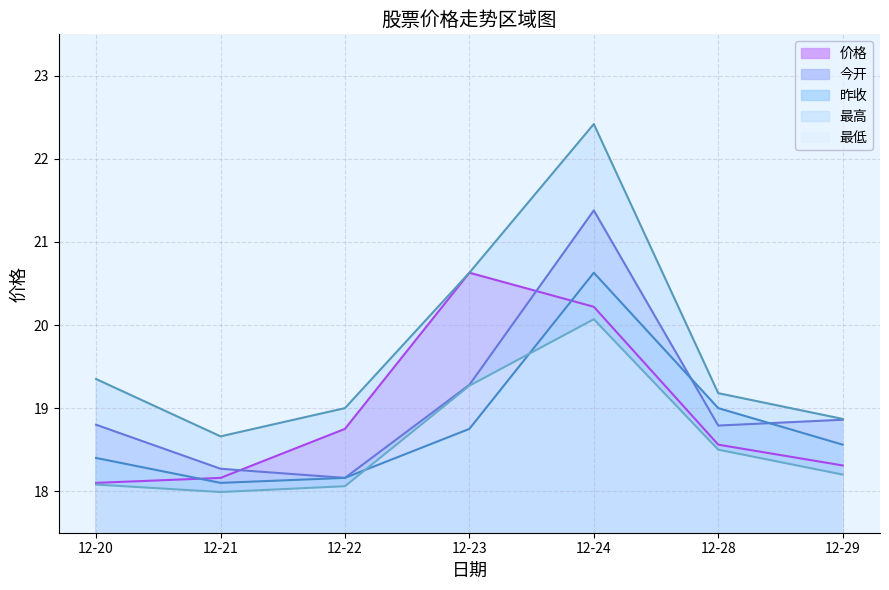

At which category does 价格 reach its first local peak?

12-23